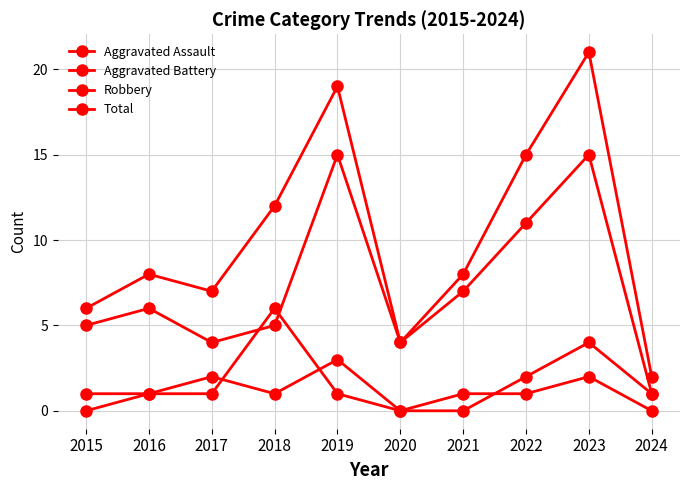

At which label is Aggravated Battery closest to 3?

2023